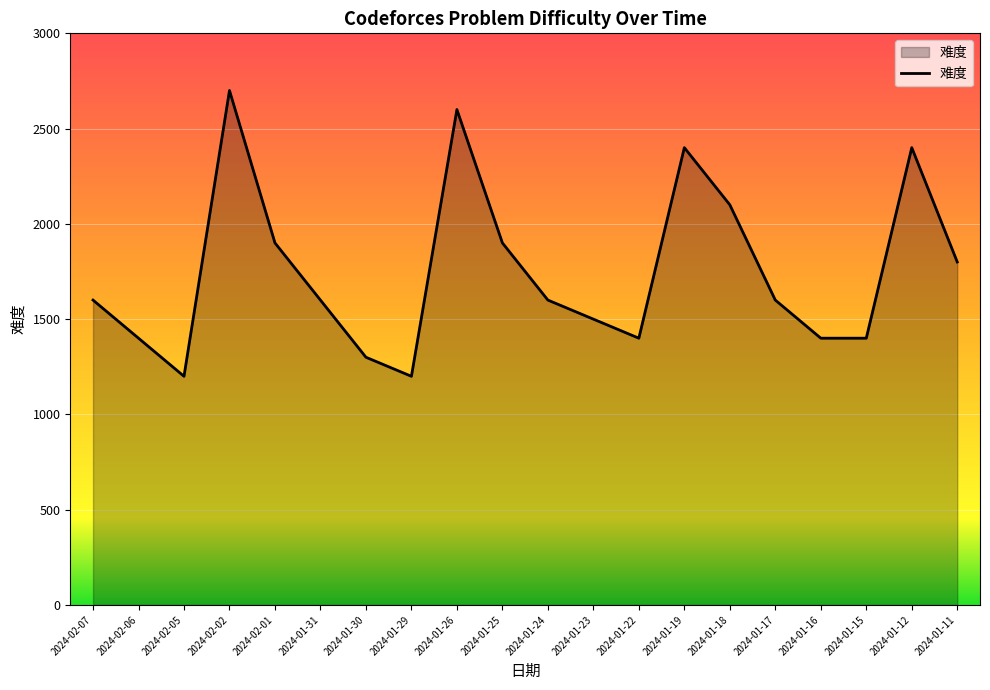

How many lines are shown in the chart?

1